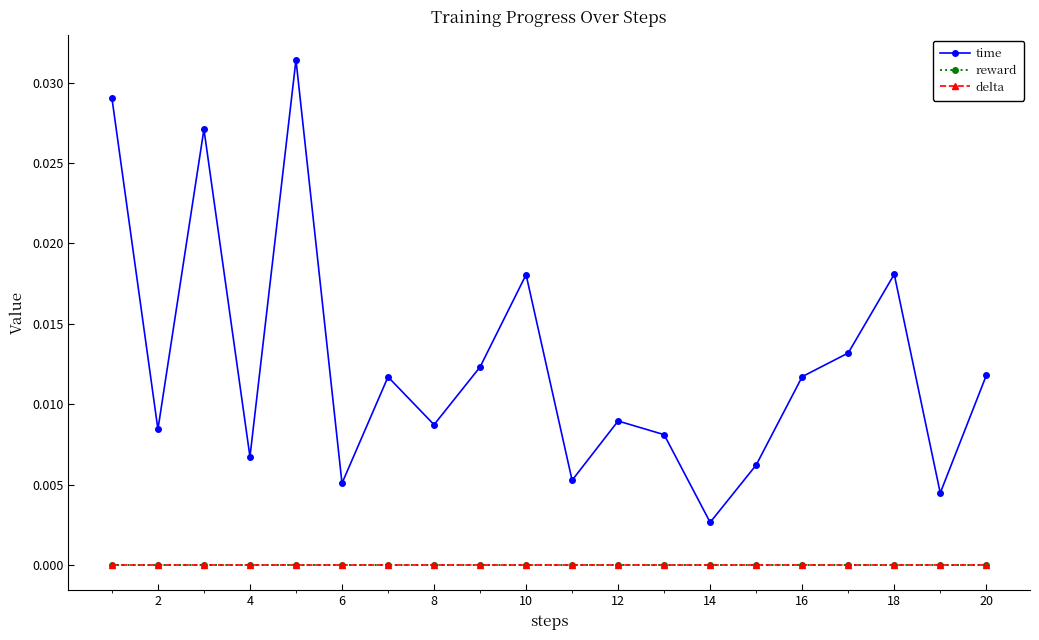

Is this an area chart (filled region under the line)?

No